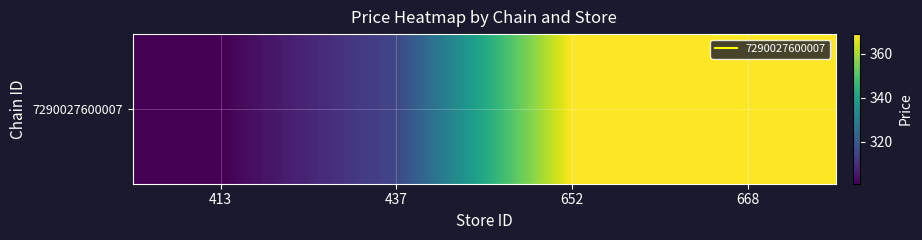

The chart shows a value of 369.0 at 652. True or false?

True